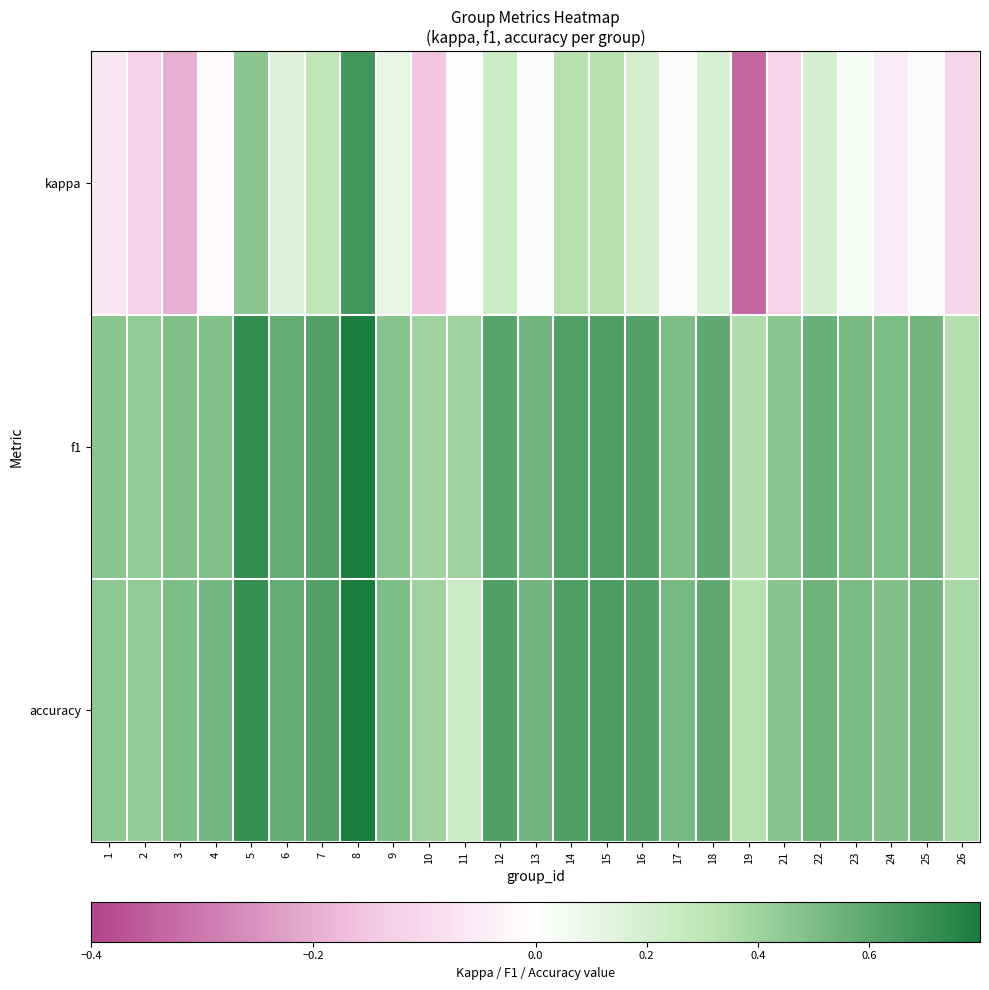

Which series has the widest spread of values?

kappa